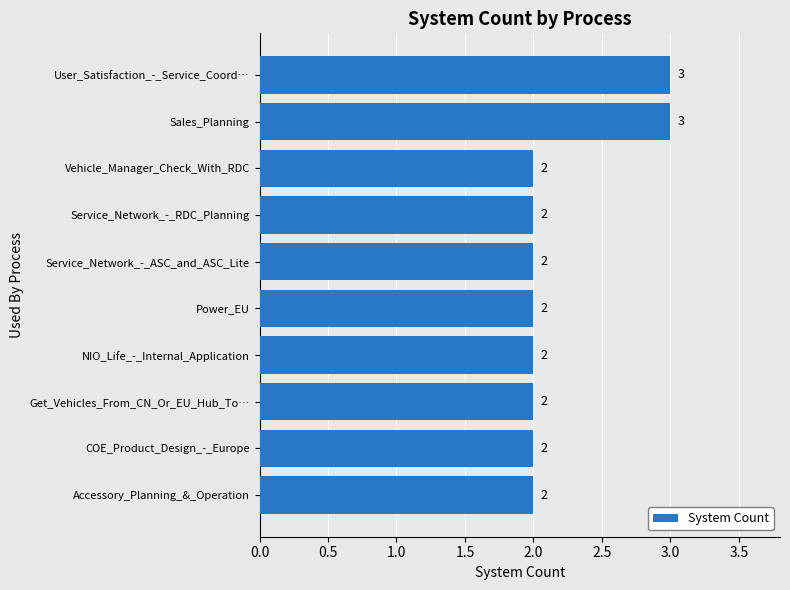

What is the label of the 10th bar from the bottom?

User_Satisfaction_-_Service_Coord…